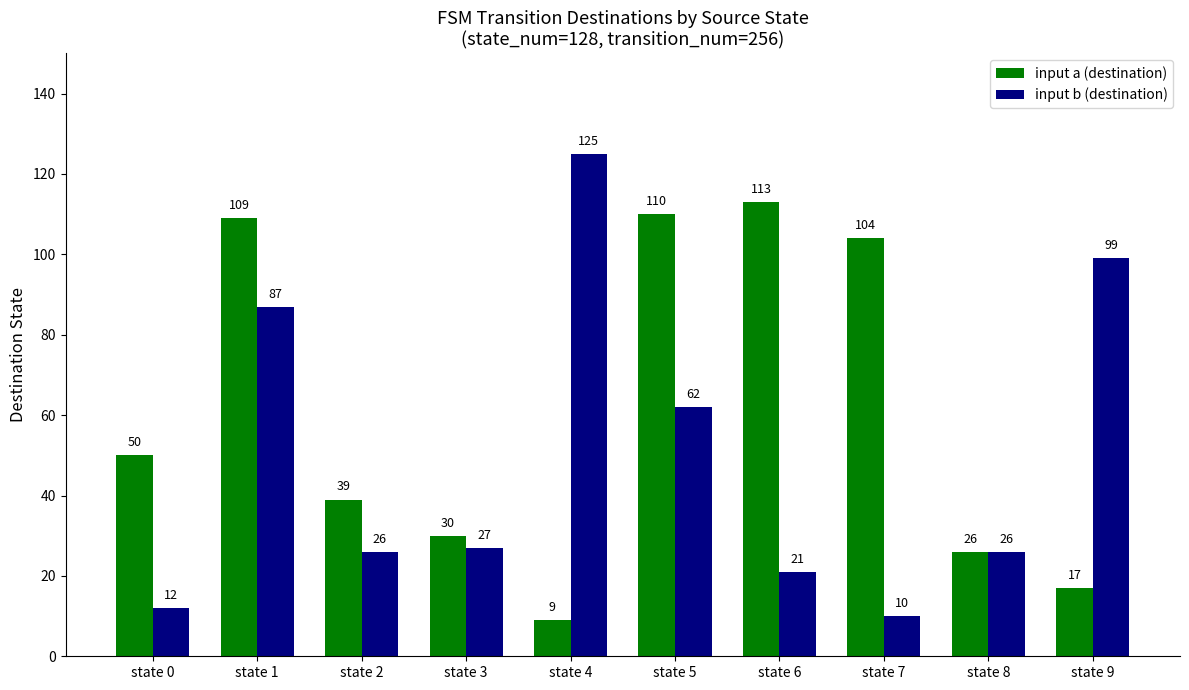

What is the highest value of the input a (destination) series?

113